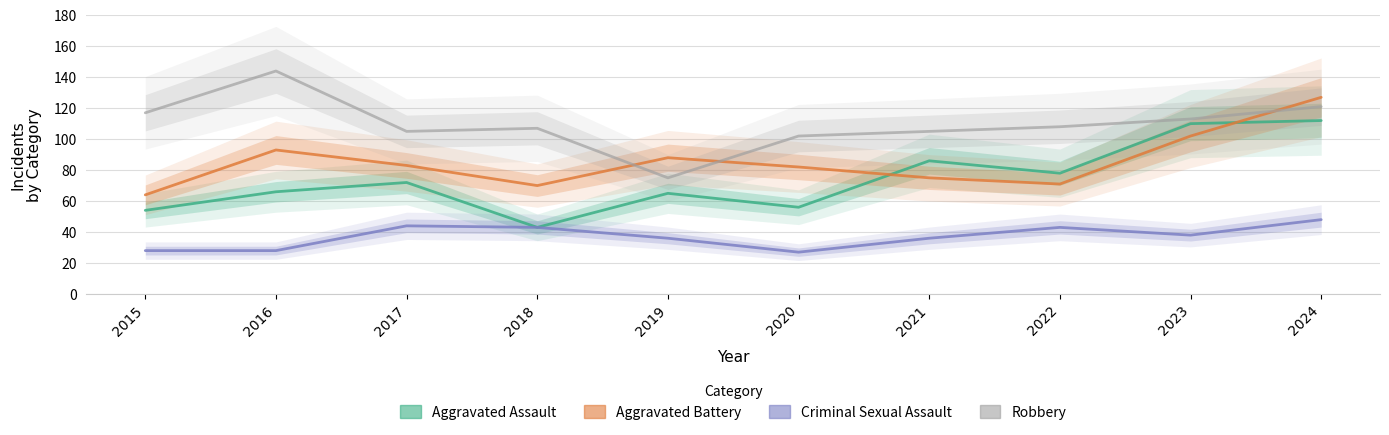

Which category has the highest value in the Aggravated Assault series?

2024